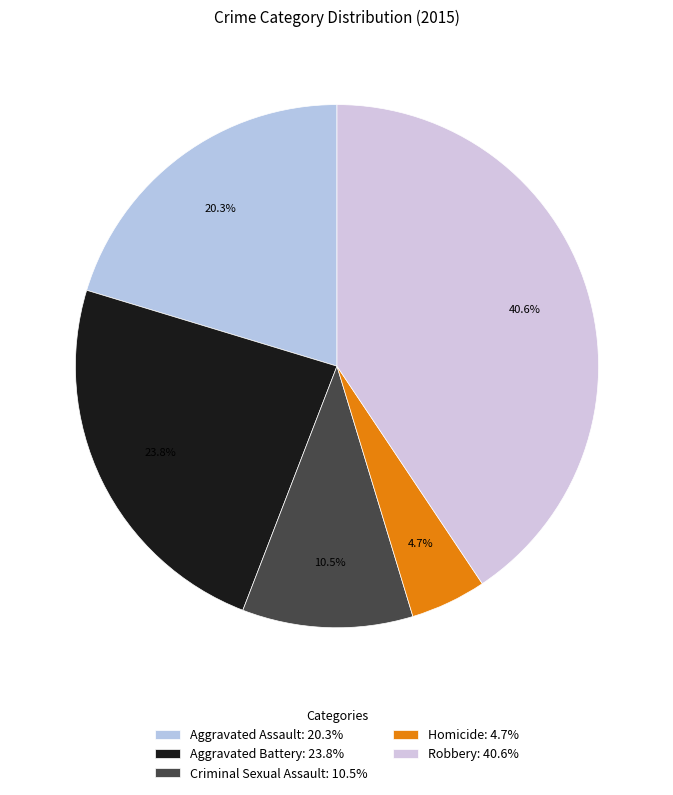

Combined, what portion of the pie is Criminal Sexual Assault and Robbery?

51.2%